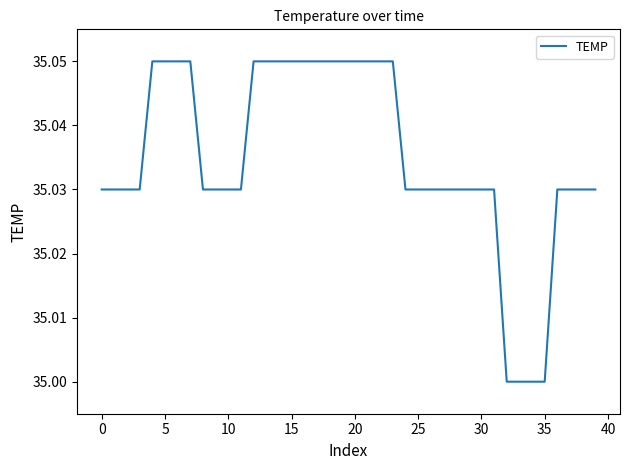

What is the average value?

35.0